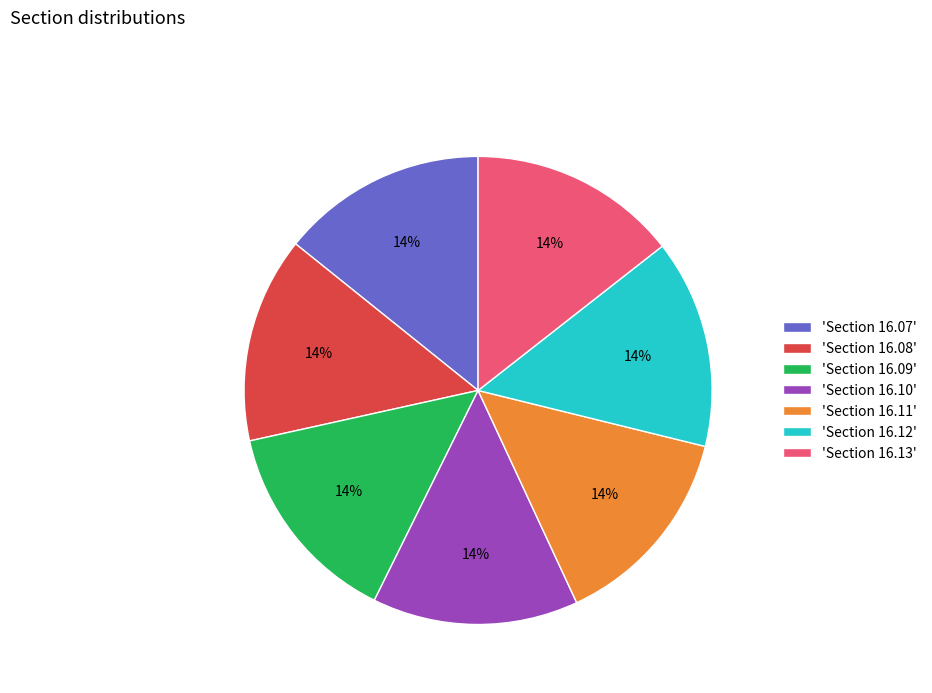

What is the ratio of the value at 'Section 16.10' to the value at 'Section 16.12'?

1.0